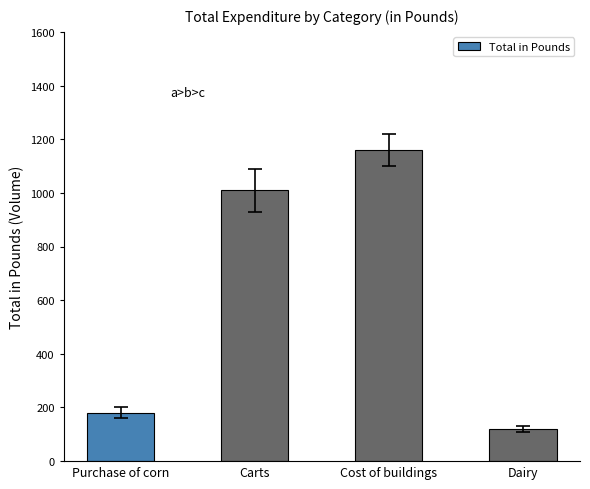

At which category does the chart reach its minimum across all series?

Dairy